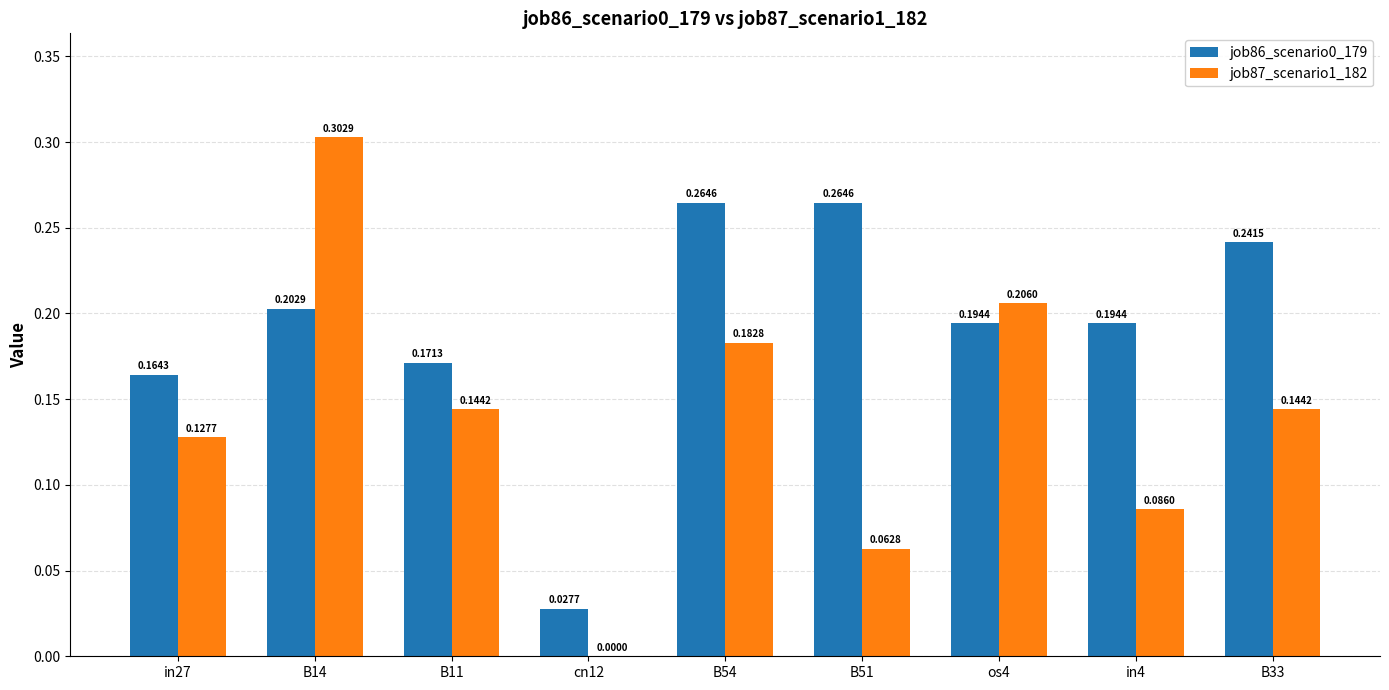

What is the sum of all job87_scenario1_182 values?

1.3